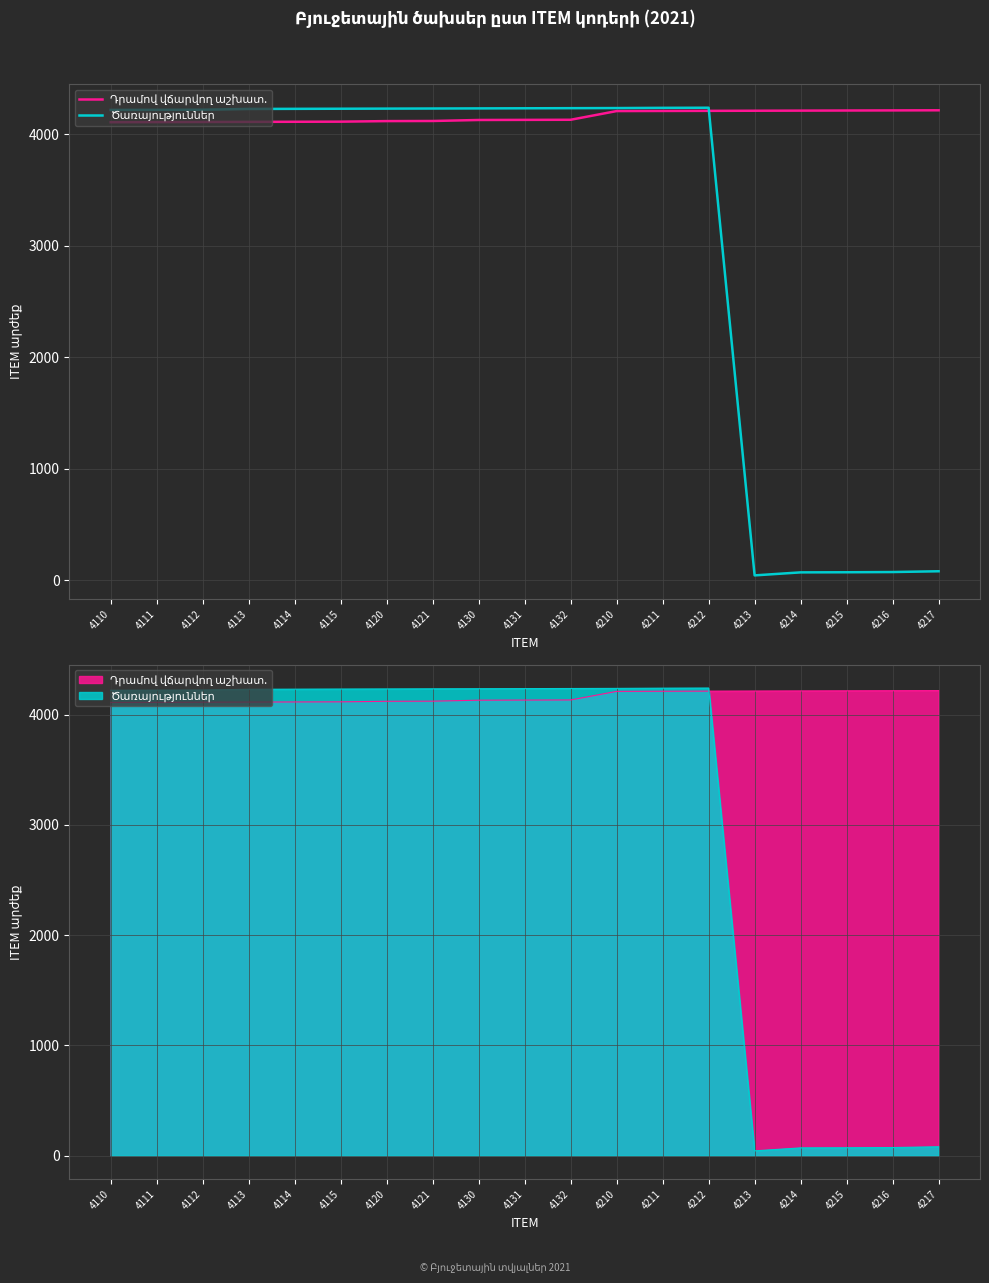

At which label does Դրամով վճարվող աշխատ. first exceed 4131?

4132